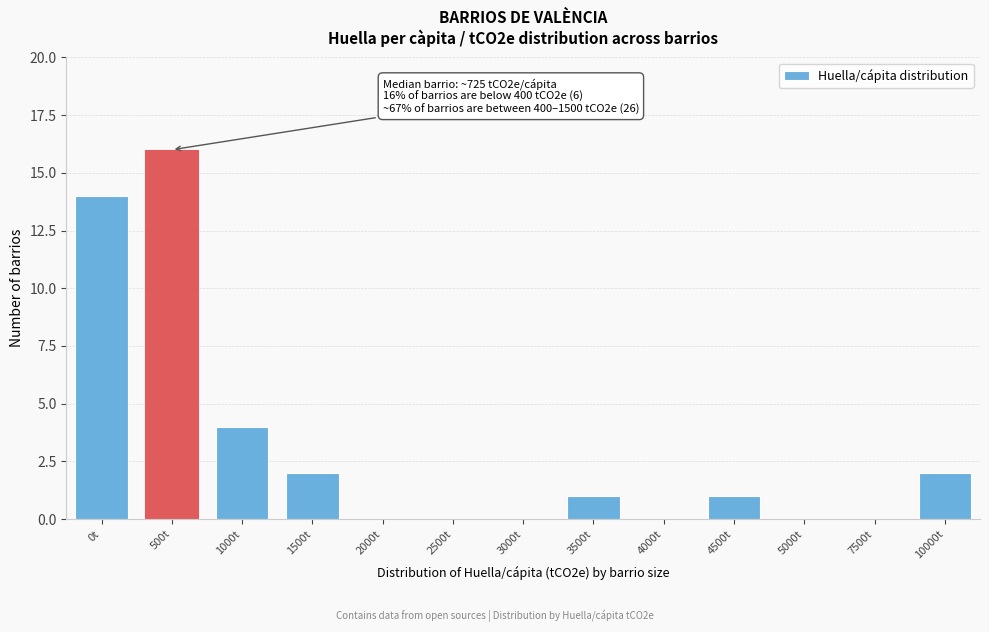

Reading right to left, what are all the values shown in this chart?

10000t=2	7500t=0	5000t=0	4500t=1	4000t=0	3500t=1	3000t=0	2500t=0	2000t=0	1500t=2	1000t=4	500t=16	0t=14